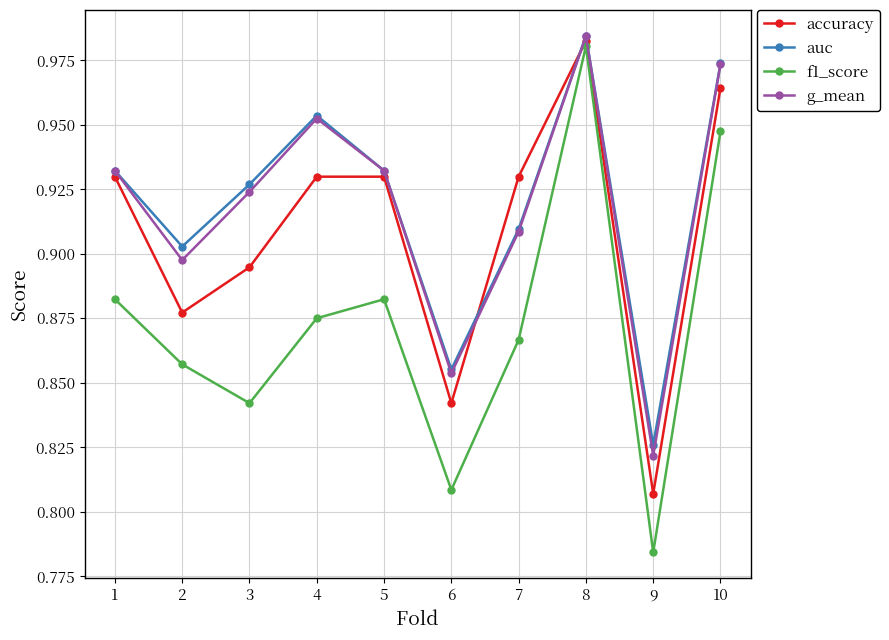

Where is the first local maximum for f1_score?

5